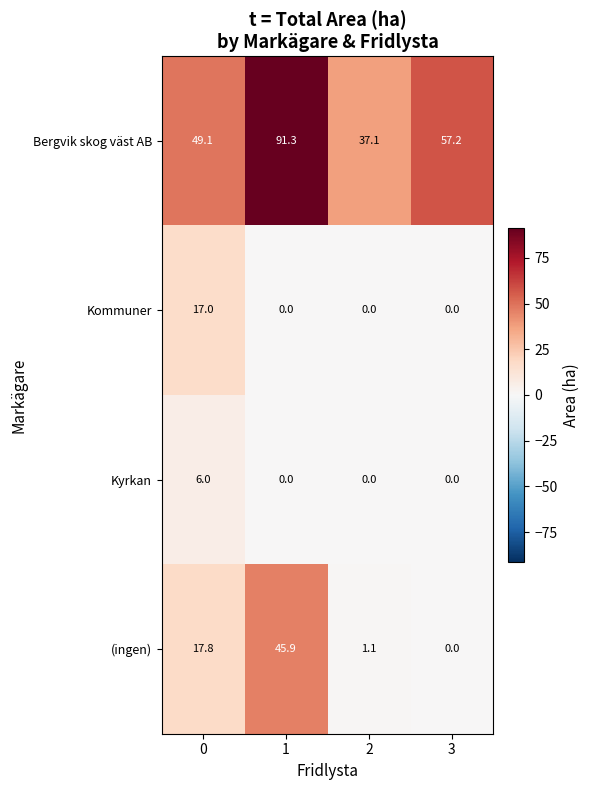

How many data points in Bergvik skog väst AB are less than 57?

2